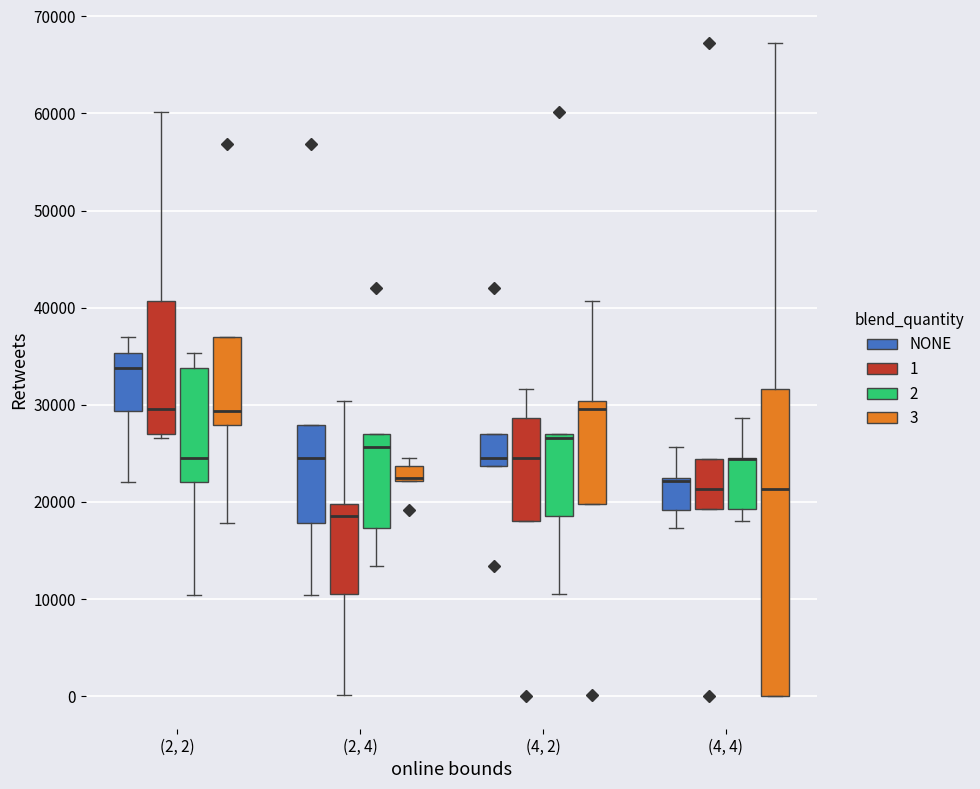

Comparing the boxes themselves (not the whiskers), which one is the tallest?

(4, 4) (3)